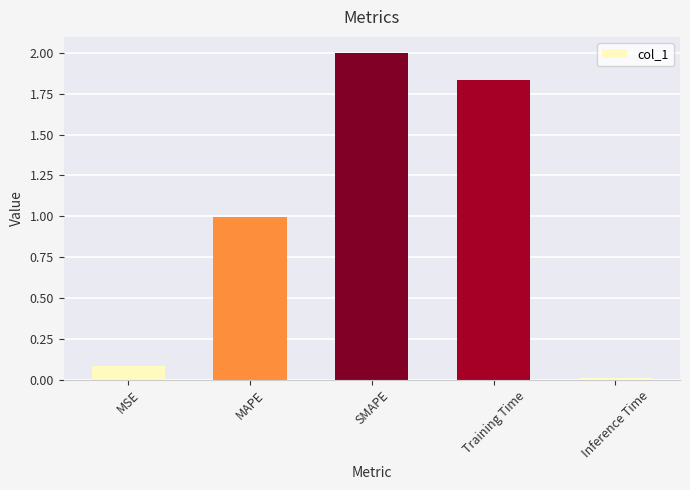

List the labels in order of value, smallest first.

Inference Time, MSE, MAPE, Training Time, SMAPE